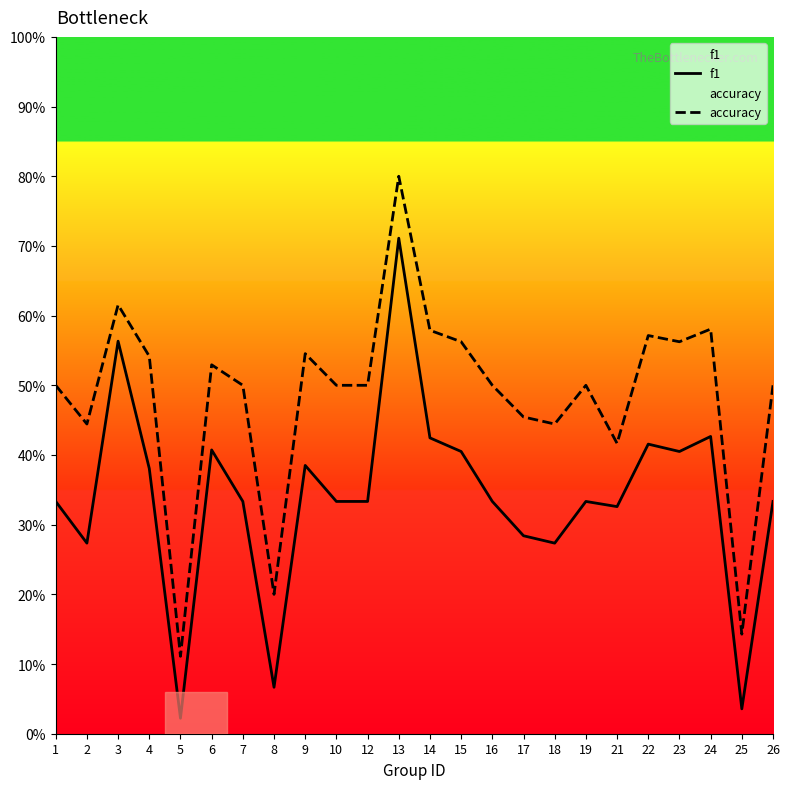

What is the difference between the highest and lowest values at 26?

0.2